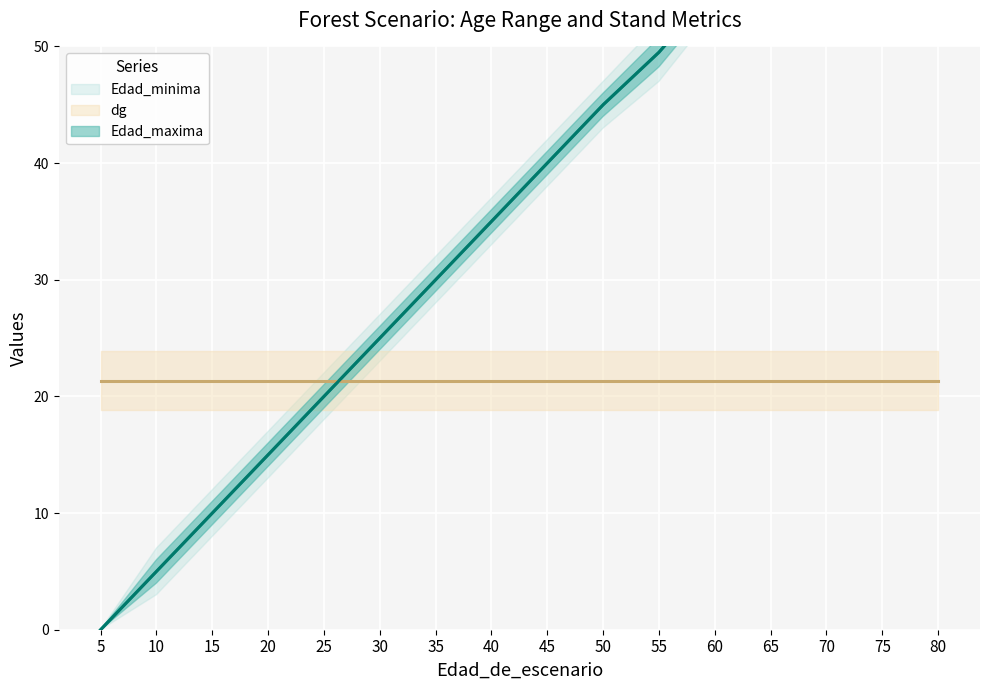

Is the value of Edad_maxima at 55 greater than the value of Edad_minima at 30?

Yes